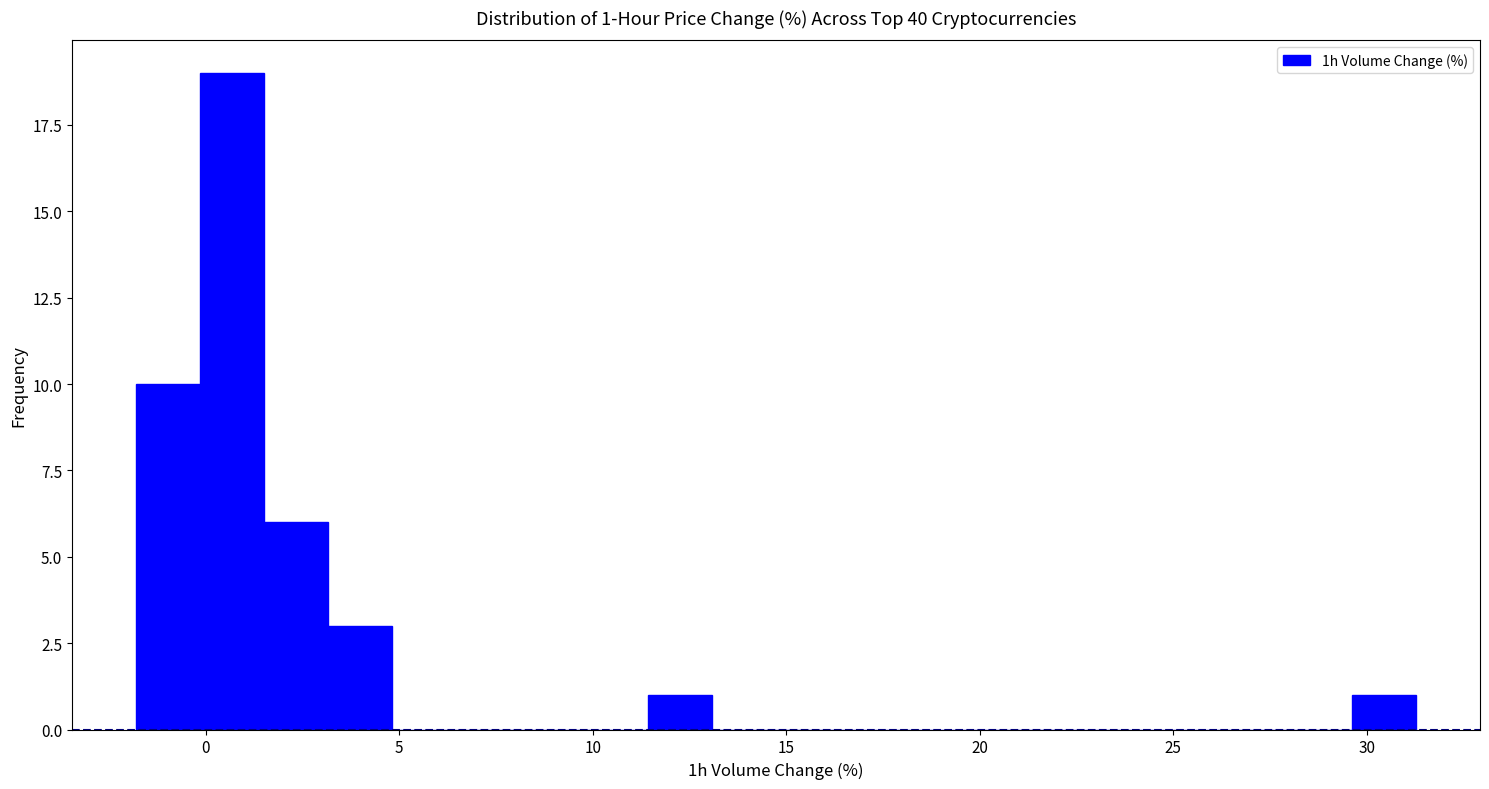

Around what value on the x-axis is the tallest bar? Give the approximate position of its centre, as read against the axis.

0.5